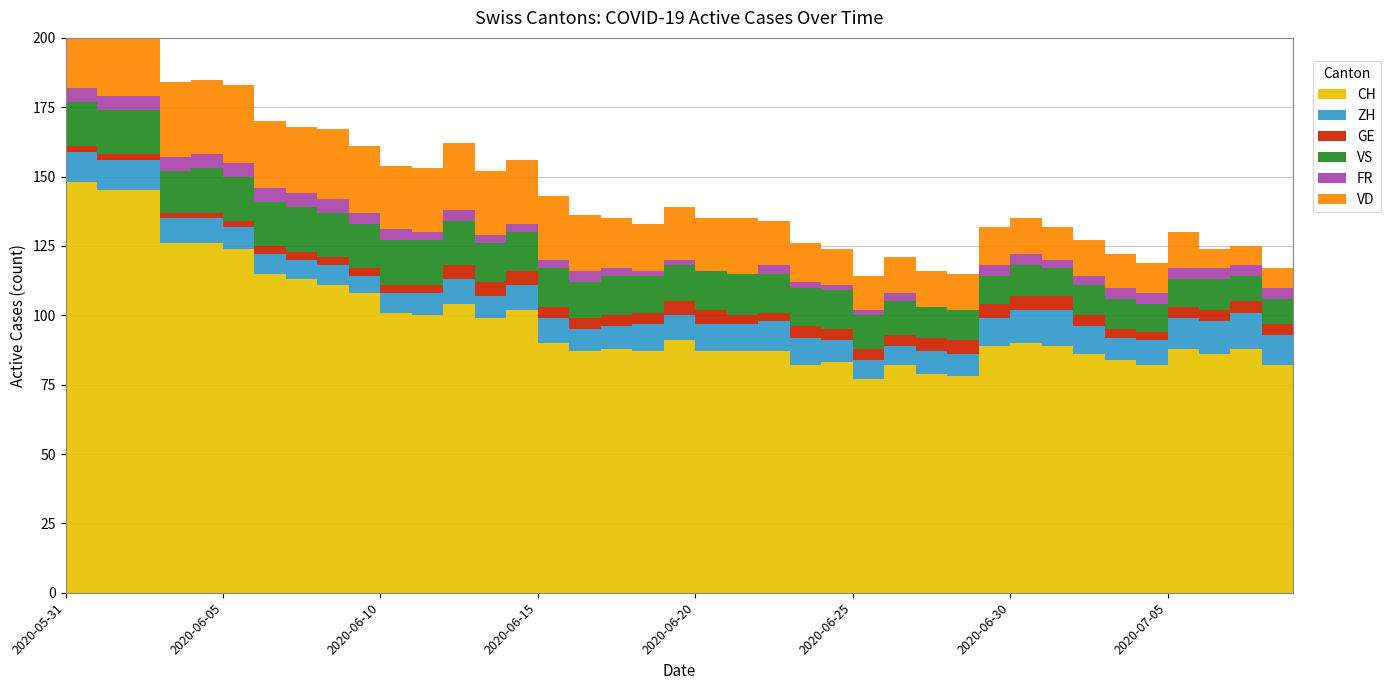

Which category has the lowest value in the VS series?

2020-07-07